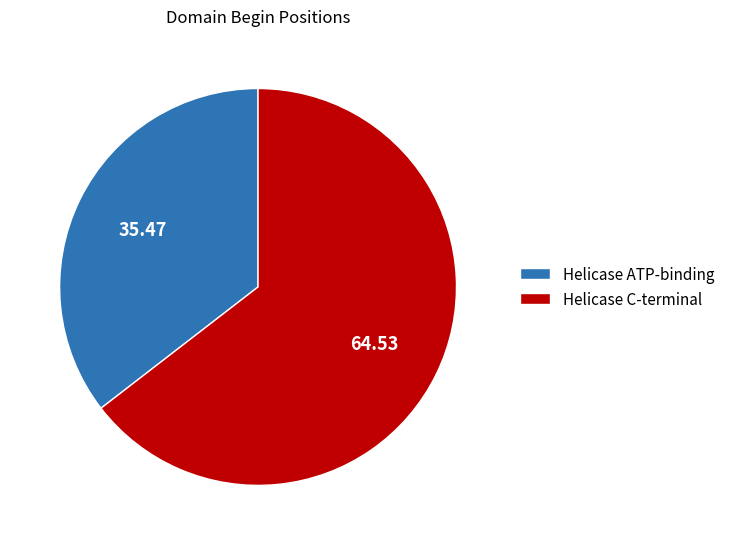

Count the number of slices in the pie.

2